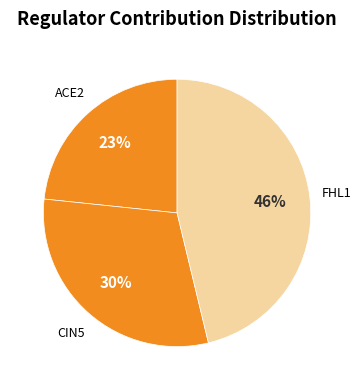

Does FHL1 represent more than half of the total?

No